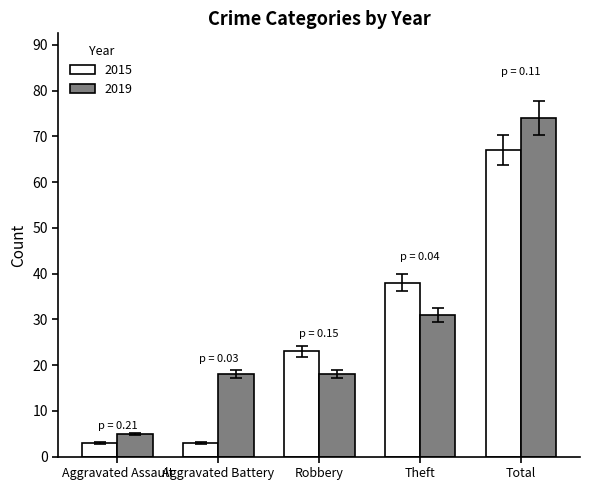

List the series in order of their peak value, highest first.

2019, 2015